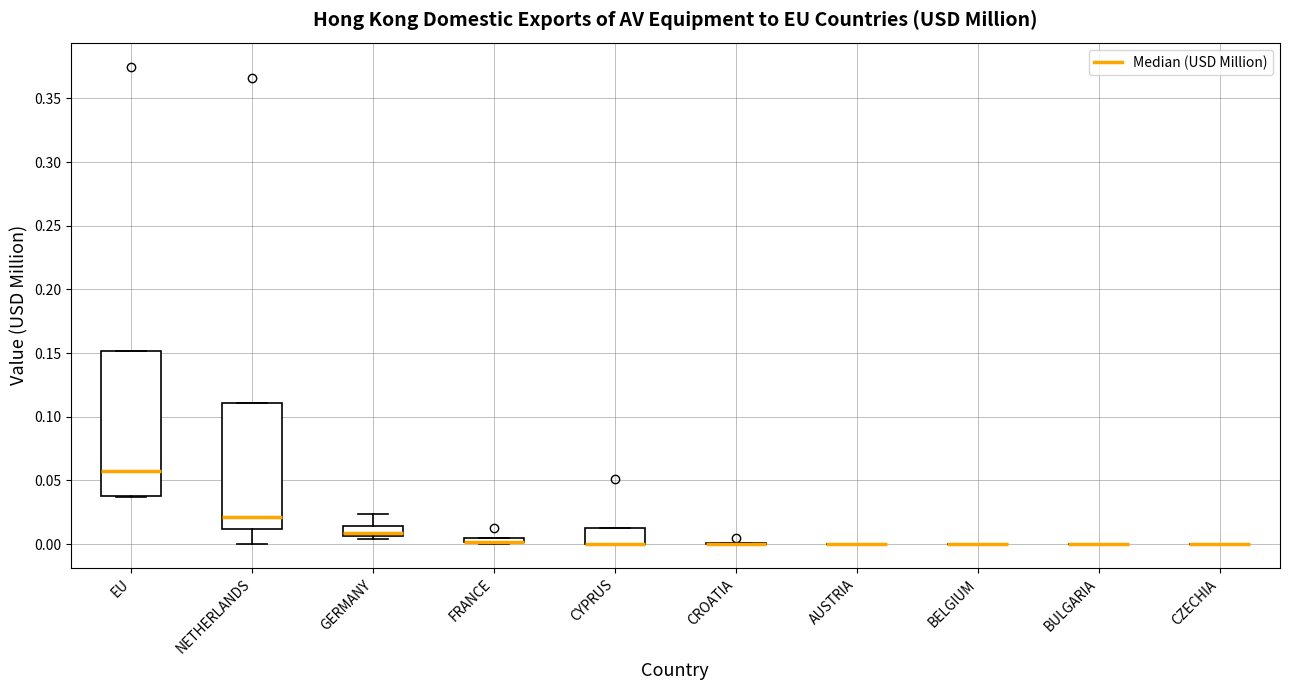

Comparing the boxes themselves (not the whiskers), which one is the tallest?

EU